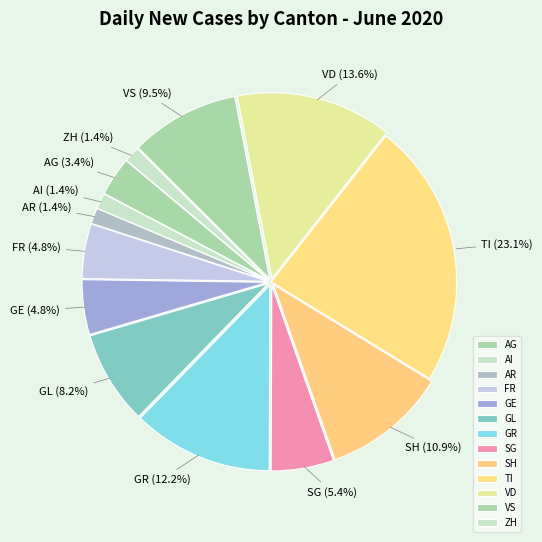

The GR slice represents 1% of the pie. True or false?

False